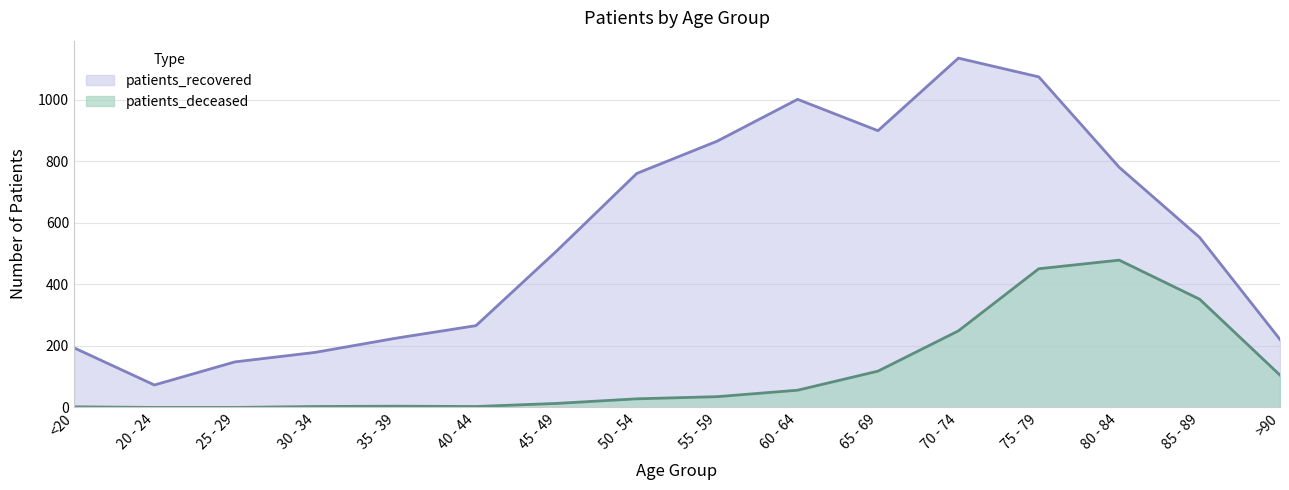

Which series has the widest spread of values?

patients_recovered